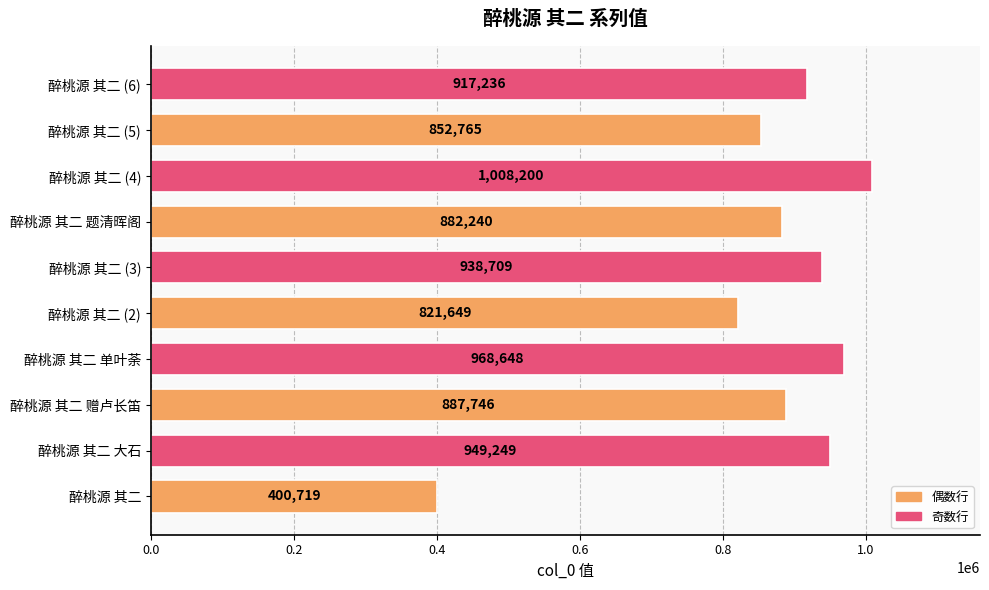

Are the bars grouped side by side (vs. stacked)?

No